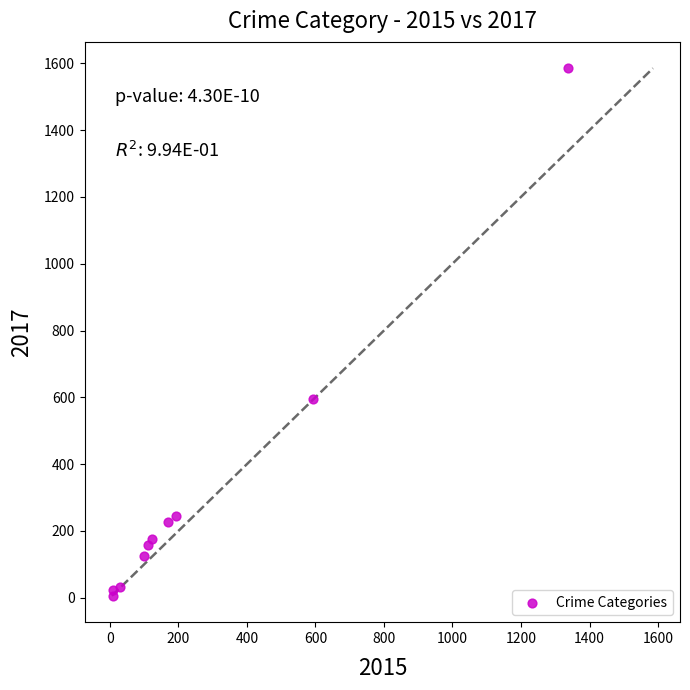

What Y value in the scatter plot is closest to 795?

596